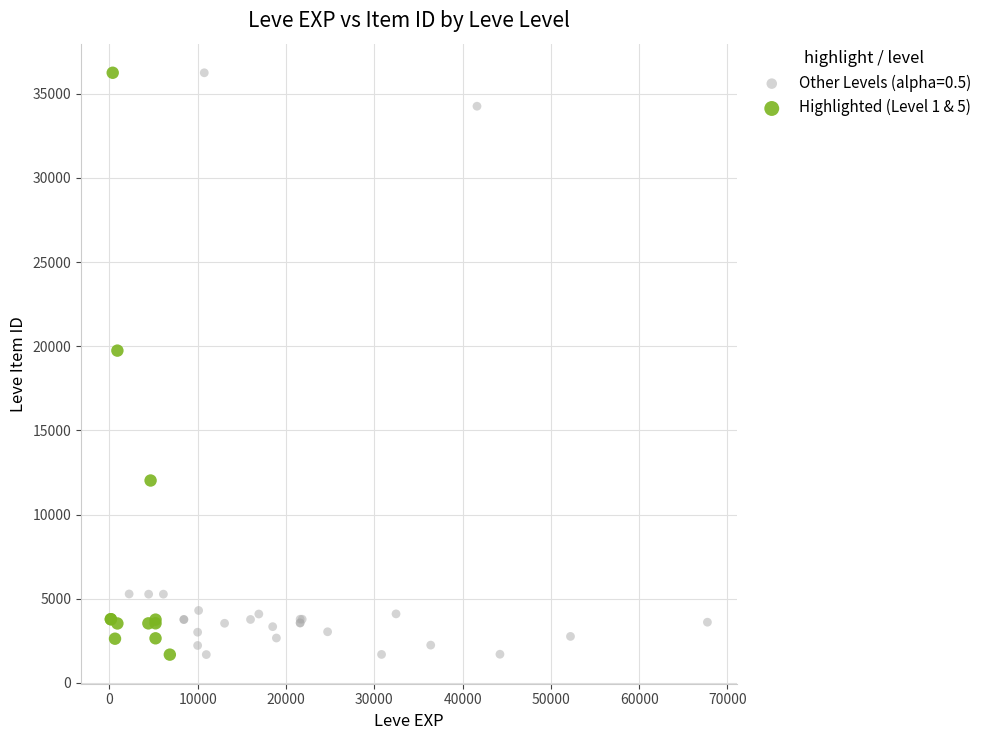

What are all the series names shown in the legend?

Other Levels (alpha=0.5), Highlighted (Level 1 & 5)